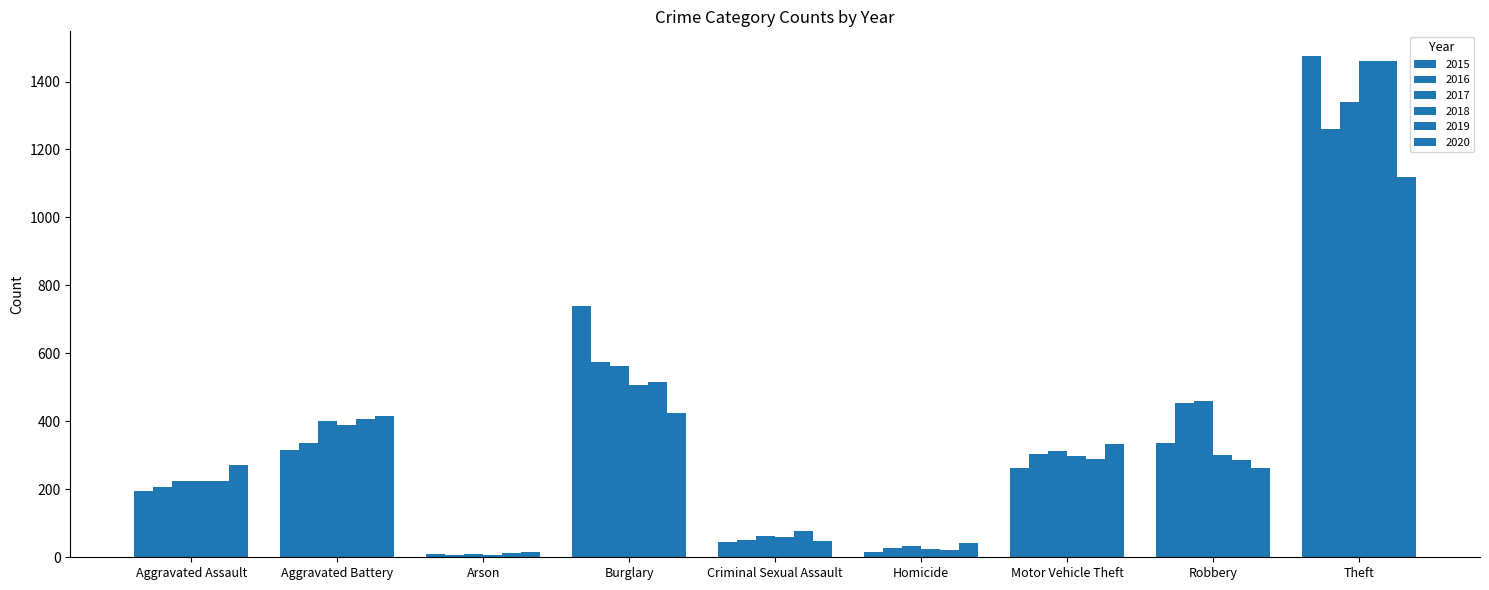

What is the difference between the maximum and minimum values in the 2019 series?

1447